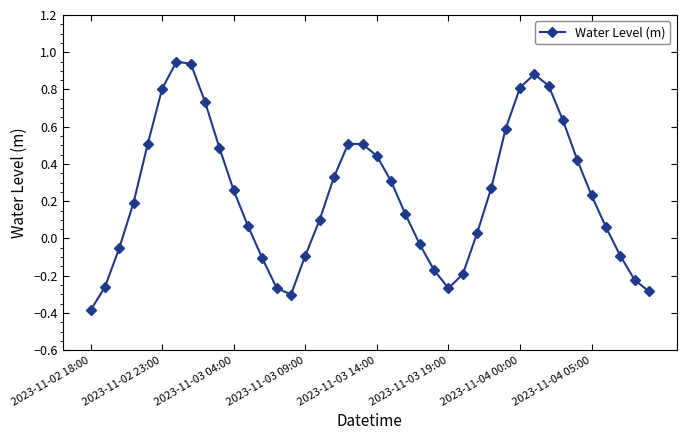

Does the chart display data point markers on the line(s)?

Yes